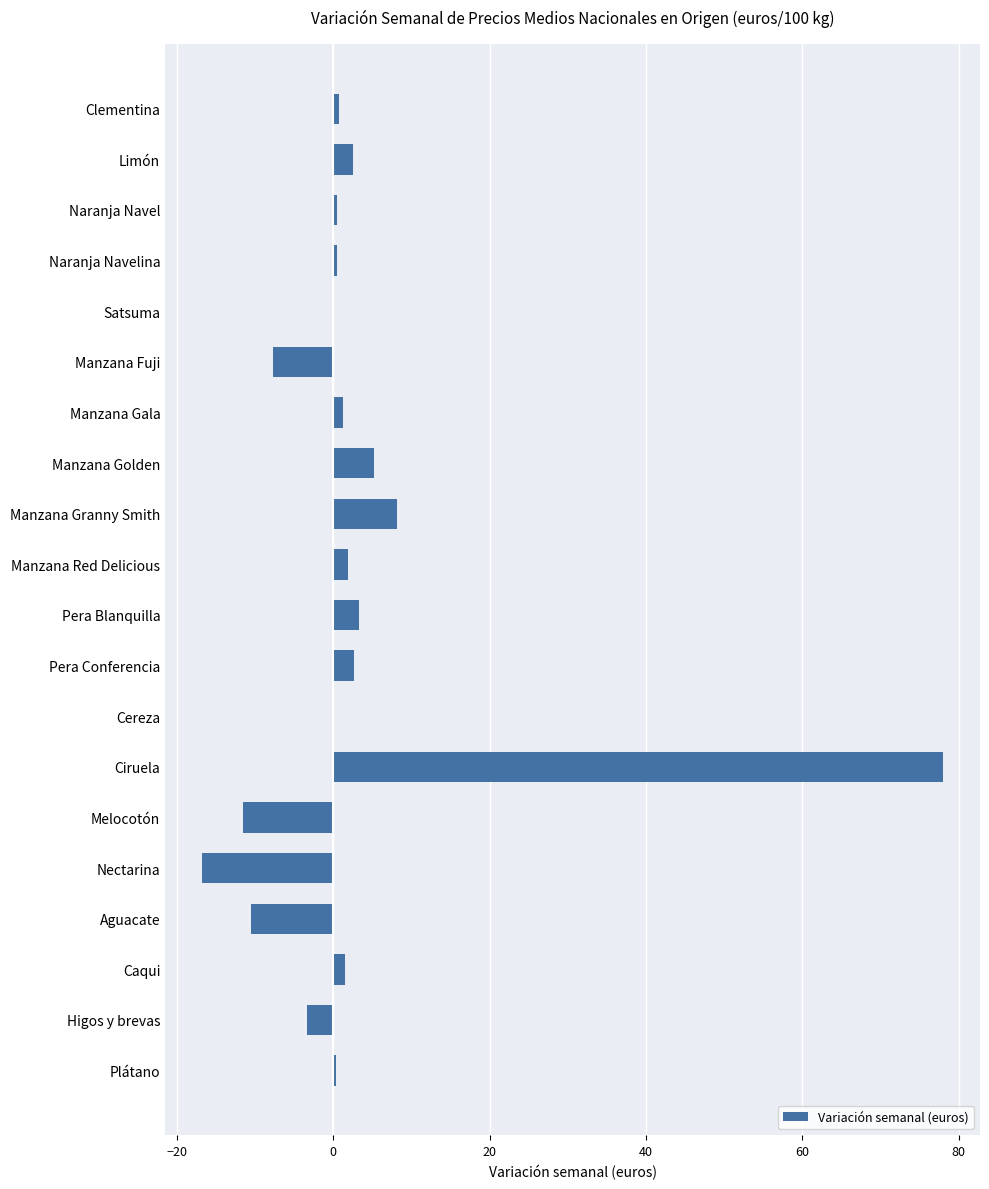

Which label corresponds to the largest value in the chart?

Ciruela